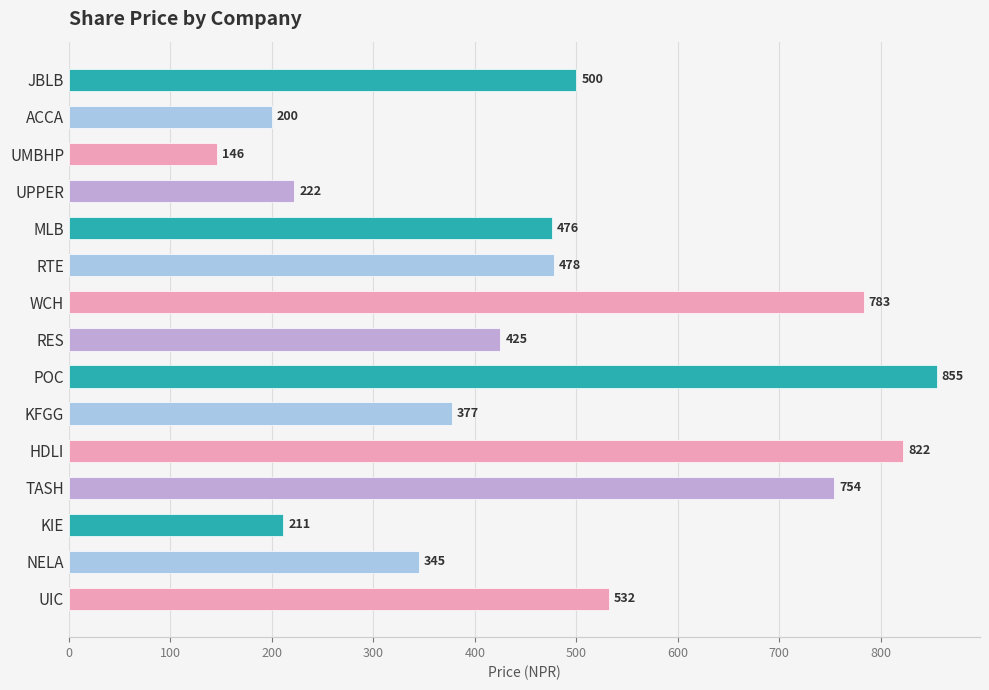

Are the bars grouped side by side (vs. stacked)?

No